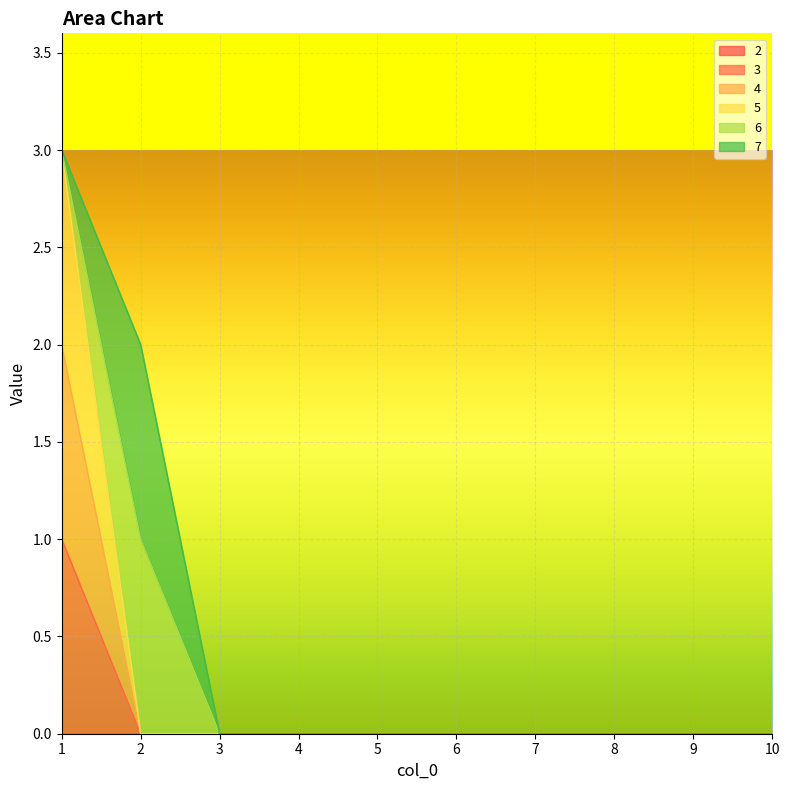

Which has a higher value, 7 or 1?

1